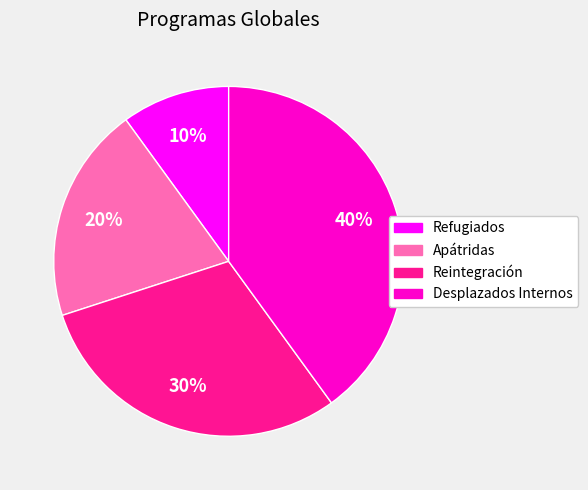

Which slice is the smallest?

Refugiados